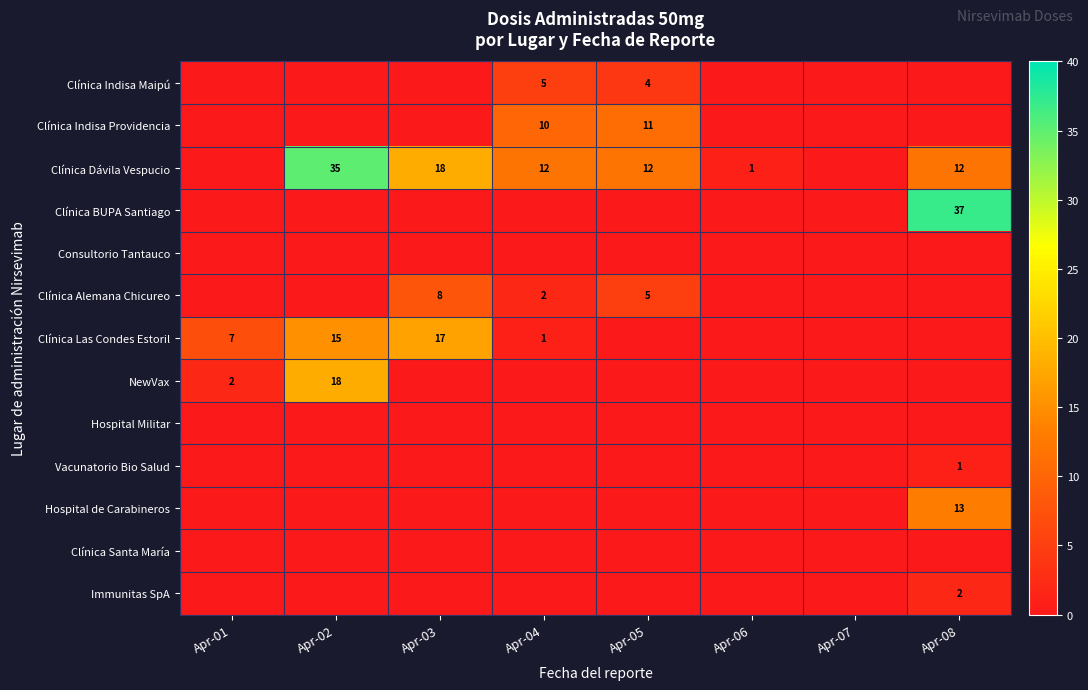

The Clínica Alemana Chicureo series shows 8 at Apr-03. True or false?

True